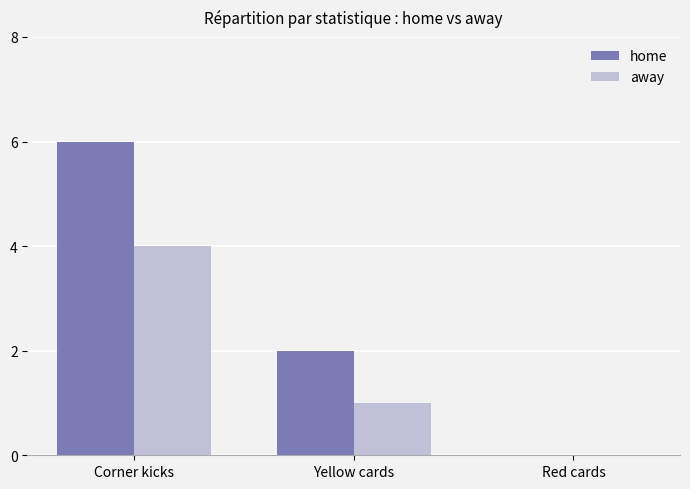

Where does the home series first go above 2?

Corner kicks